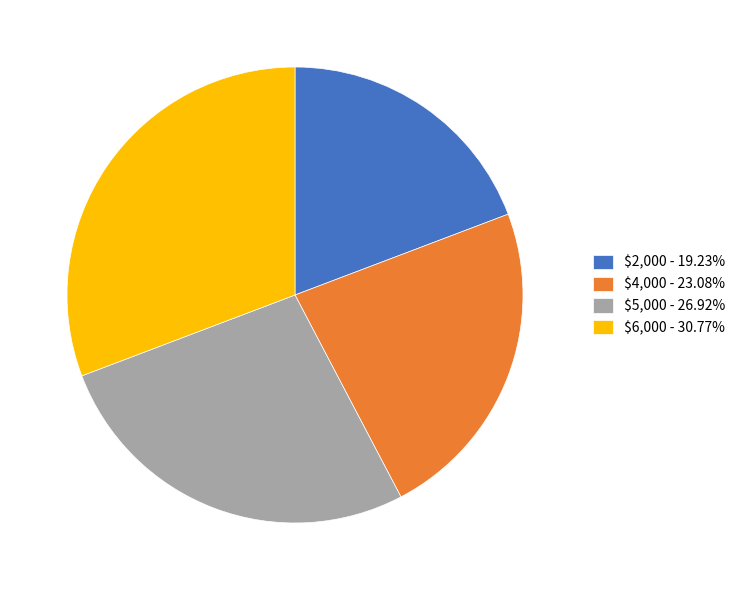

How many slices are in this pie chart?

4